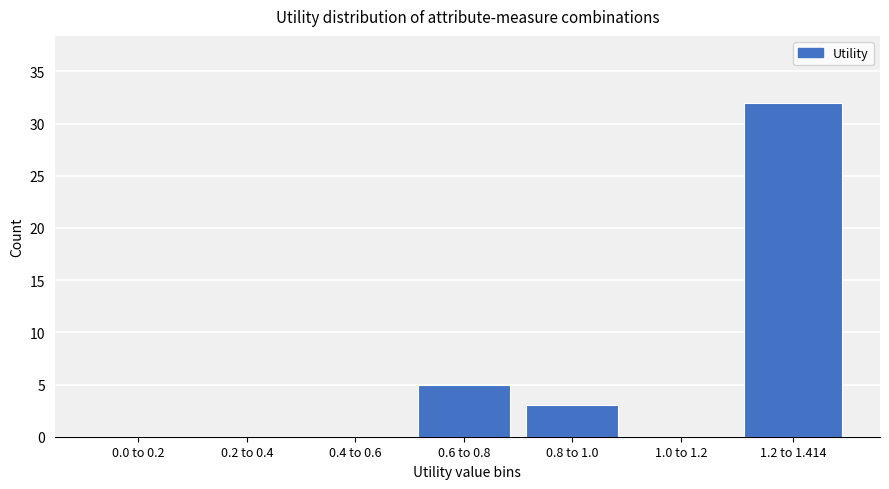

Reading left to right, transcribe all the data shown in this chart.

0.0 to 0.2=0	0.2 to 0.4=0	0.4 to 0.6=0	0.6 to 0.8=5	0.8 to 1.0=3	1.0 to 1.2=0	1.2 to 1.414=32